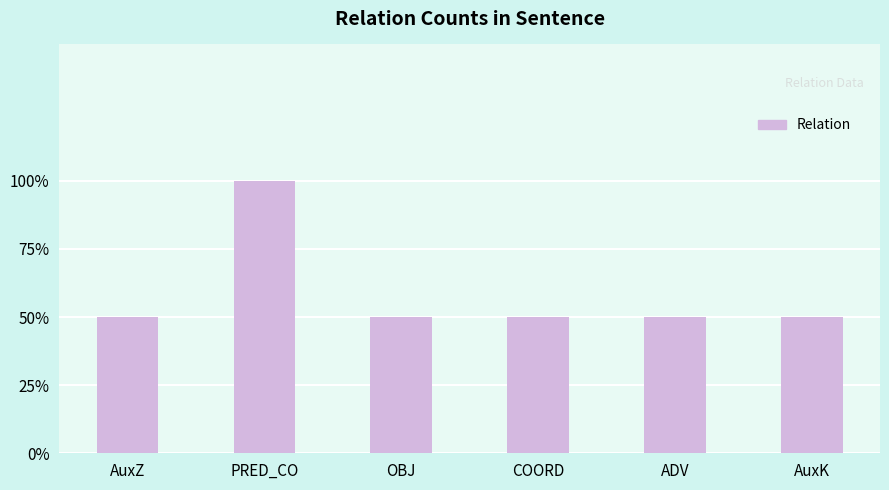

Which label corresponds to the largest value in the chart?

PRED_CO